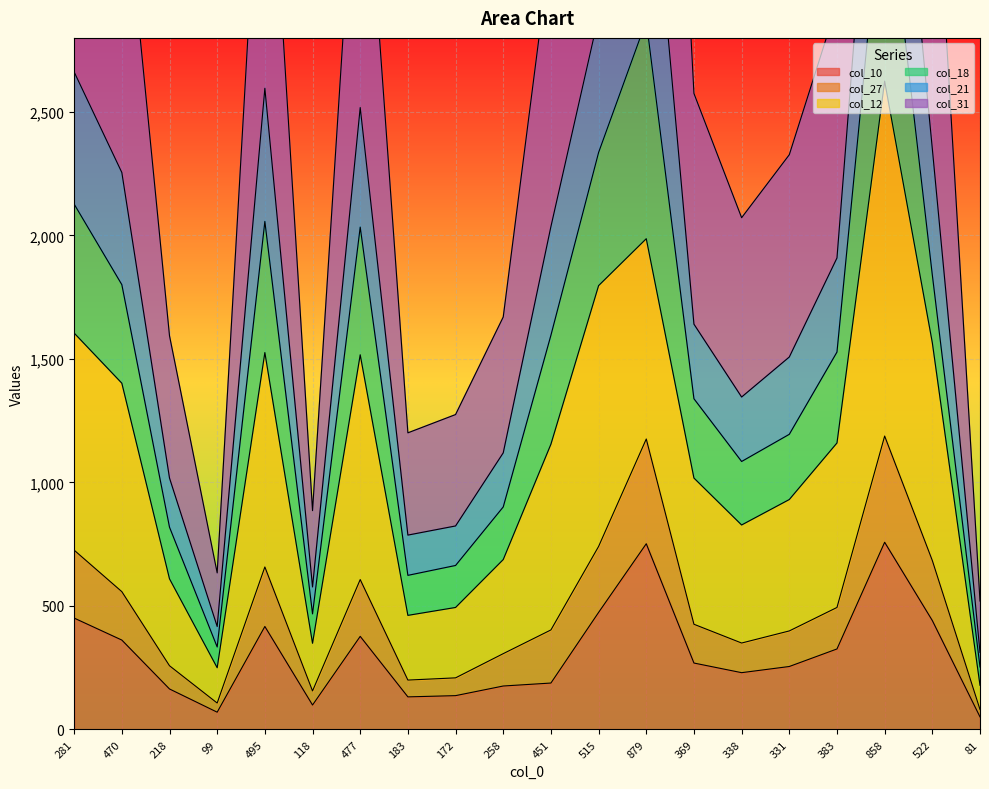

True or false: col_10 has a value of 311 at 451.

False